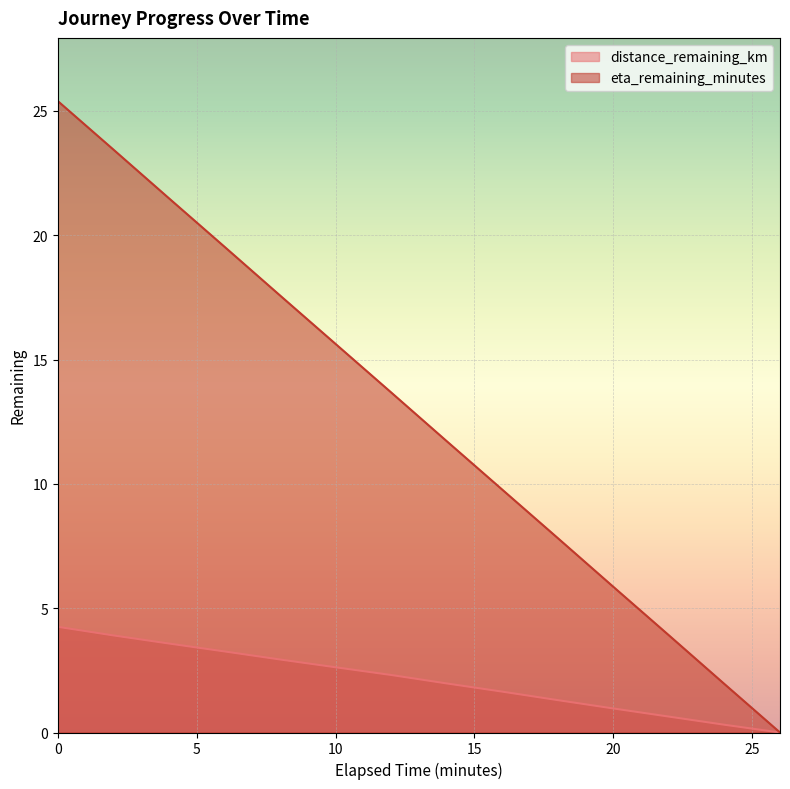

How many values in distance_remaining_km are above zero?

13